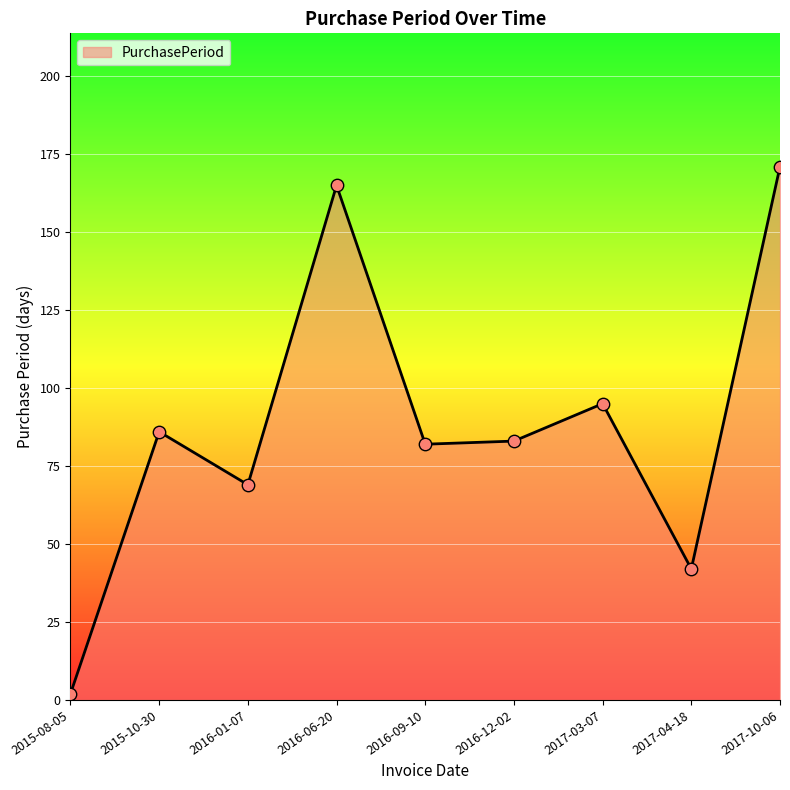

Between 2017-04-18 and 2016-09-10, which is larger?

2016-09-10